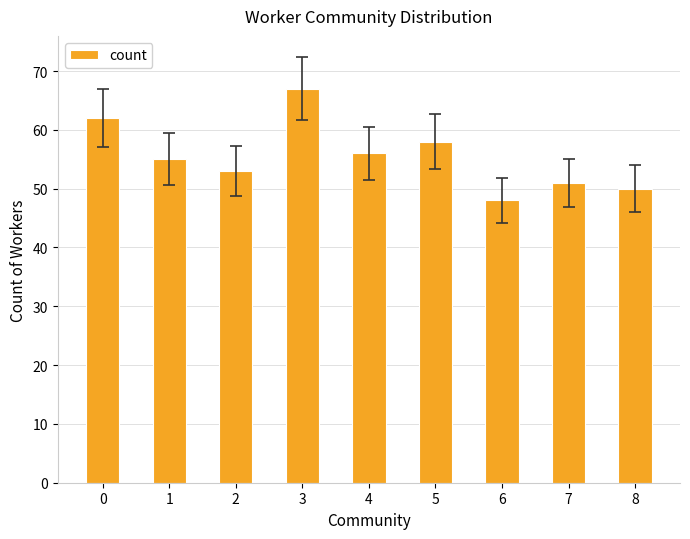

At which category does the chart reach its peak across all series?

3